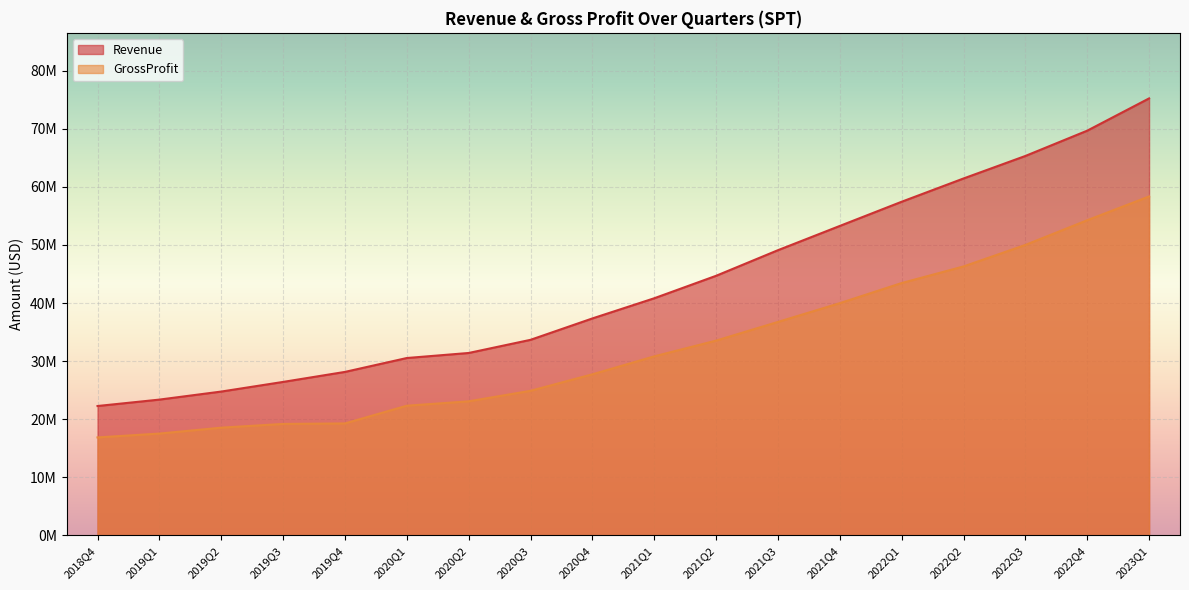

Does the chart display data point markers on the line(s)?

No